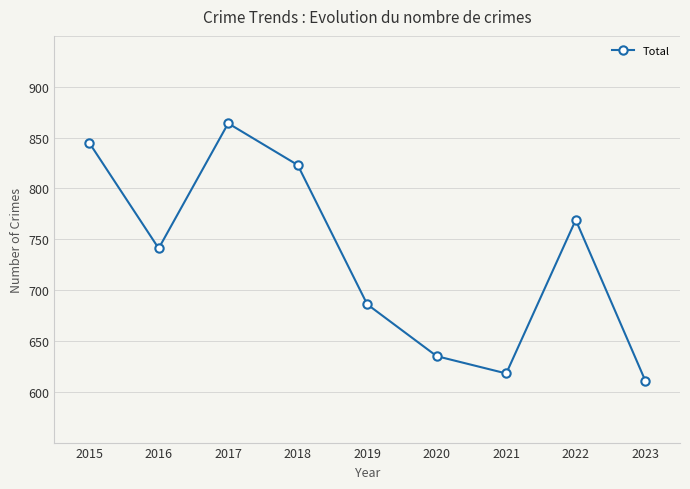

At which category does the chart reach its peak across all series?

2017